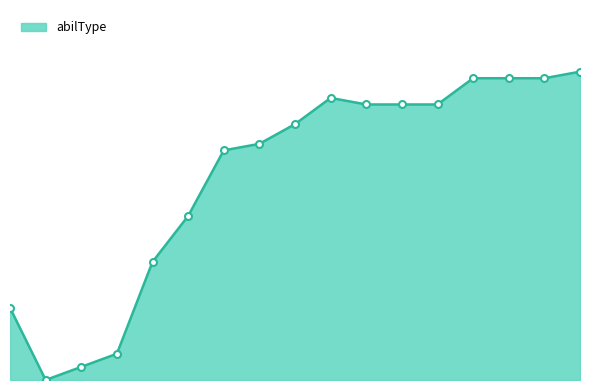

Does the chart have visible grid lines?

No